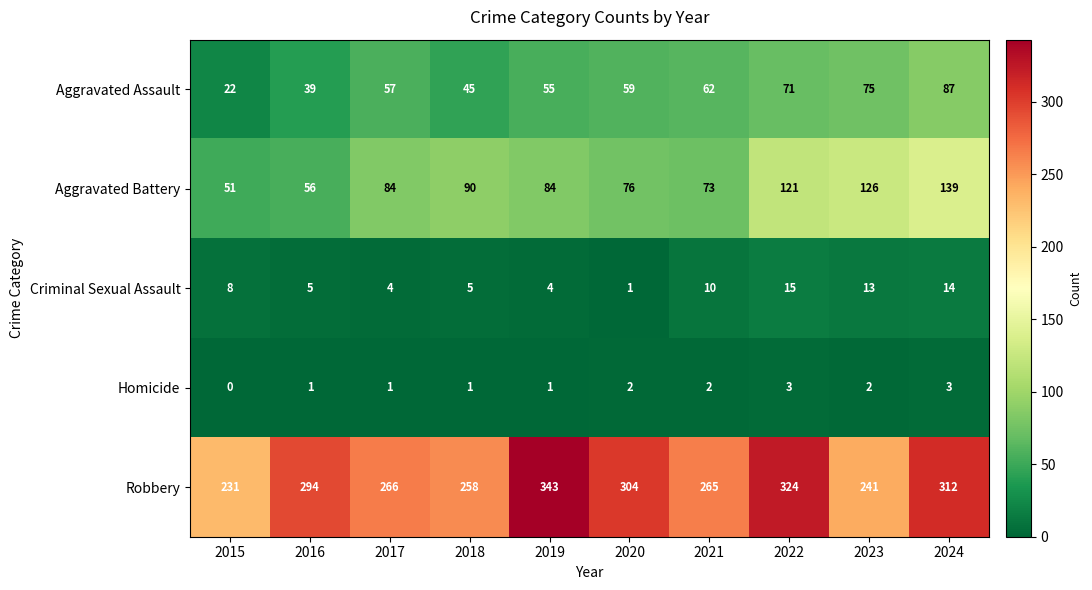

What is the spread (max minus min) of values at 2019?

342